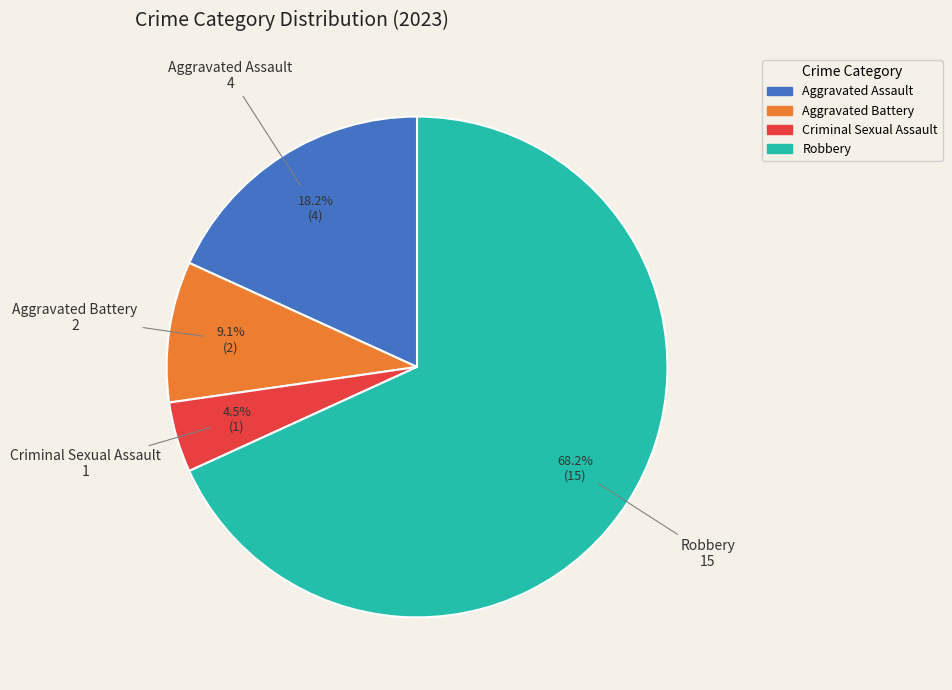

To the nearest percent, what portion does Aggravated Battery represent?

9%